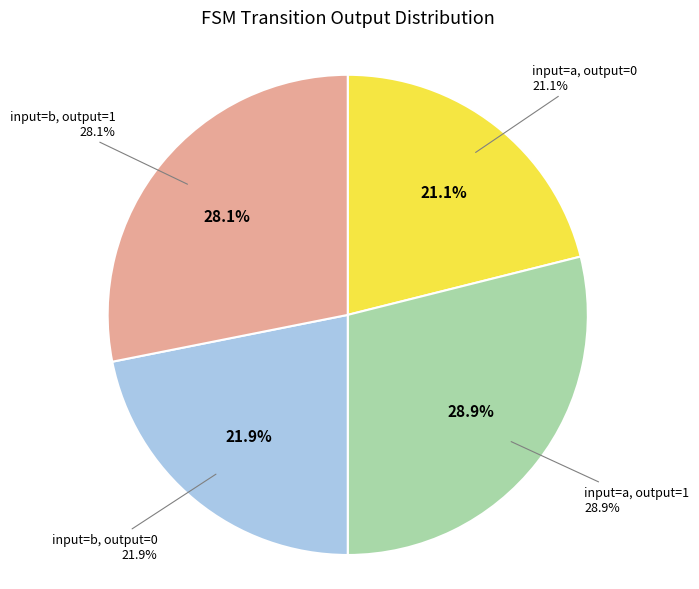

True or false: input=a, output=1 accounts for 36% of the total.

False